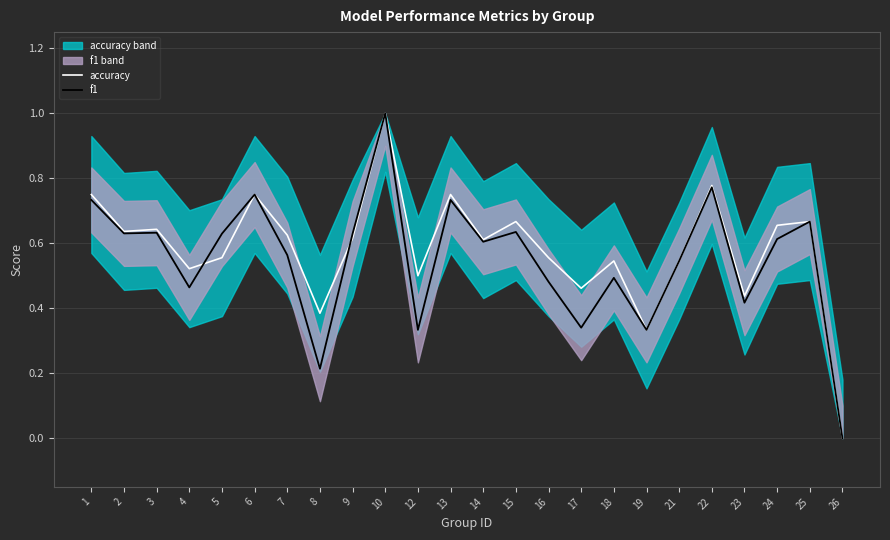

At 3, list the series in order from smallest to largest.

f1, accuracy